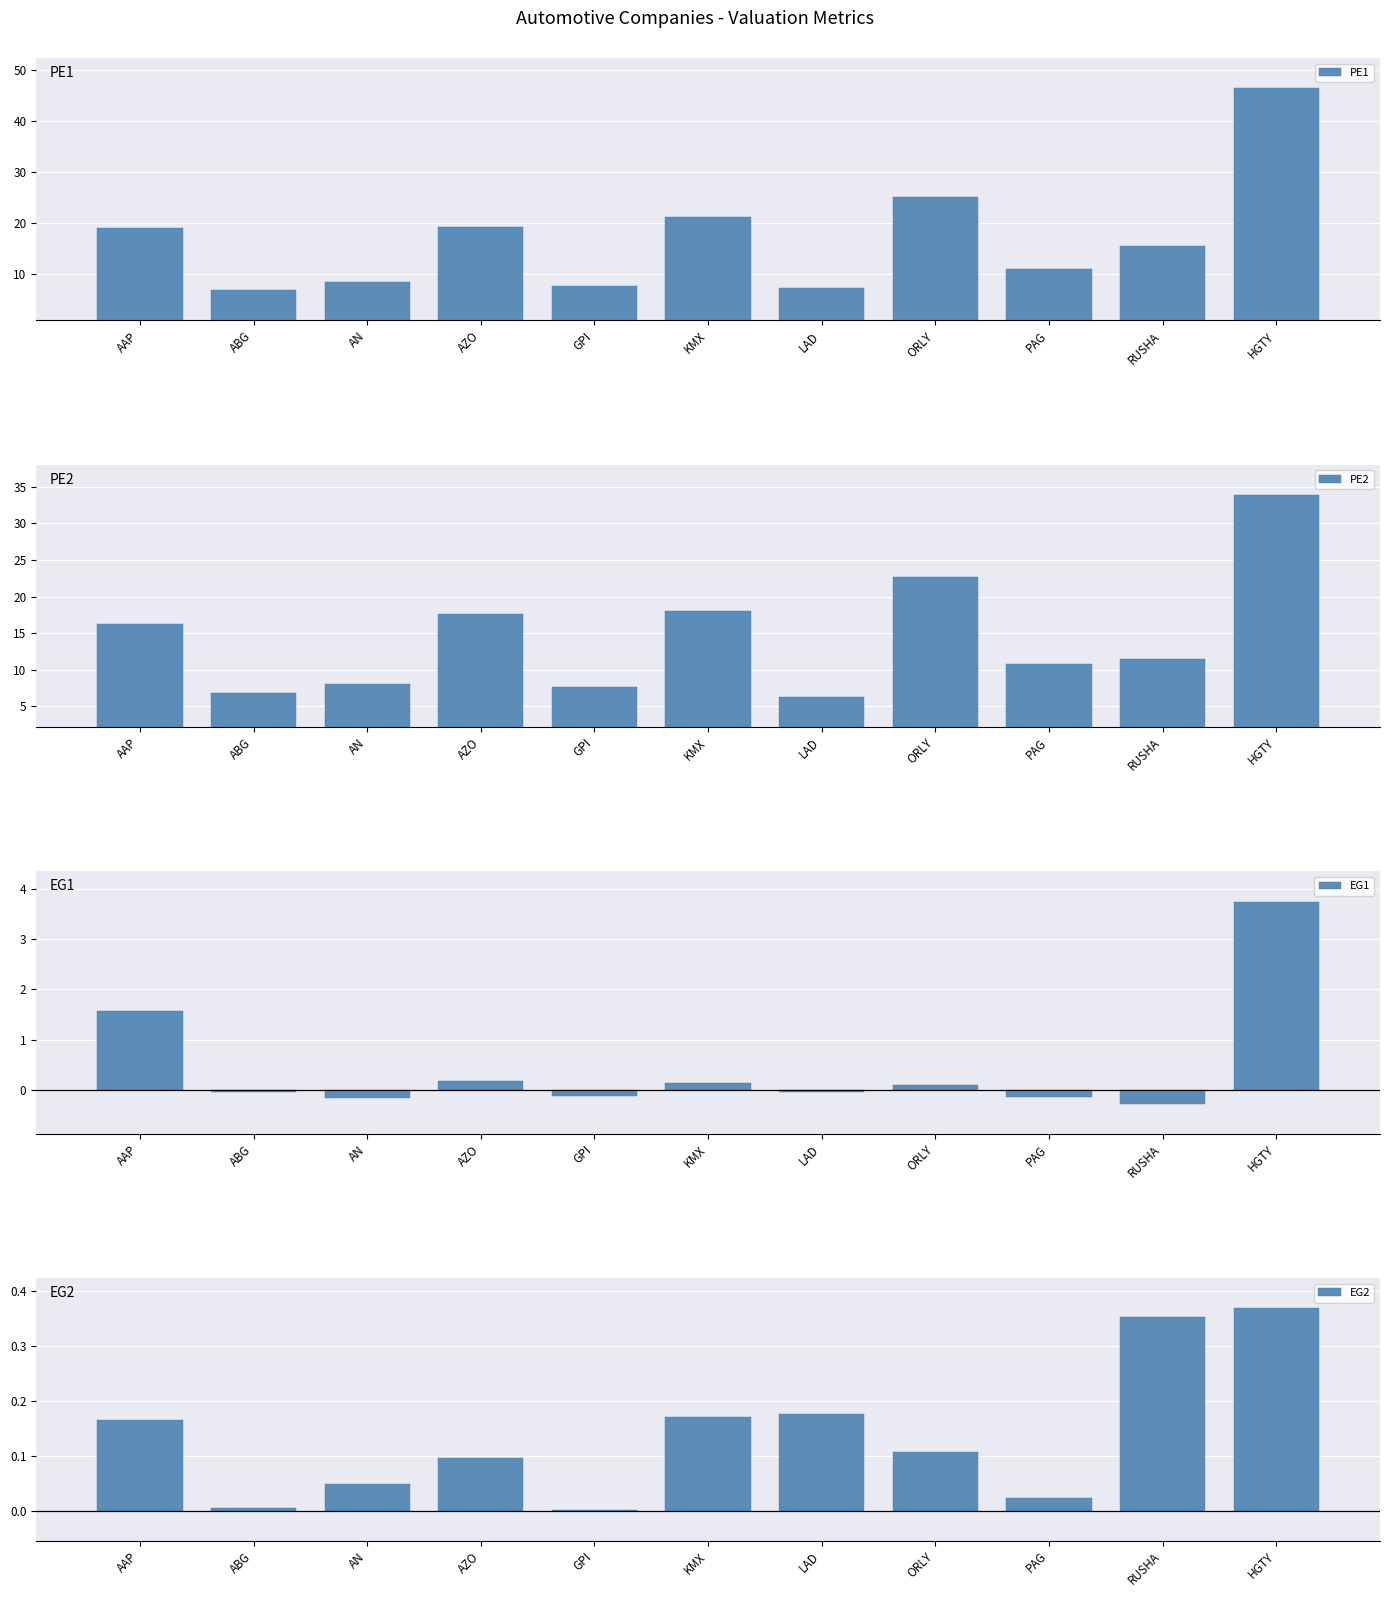

At ABG, list the series in order from smallest to largest.

EG1, EG2, PE2, PE1